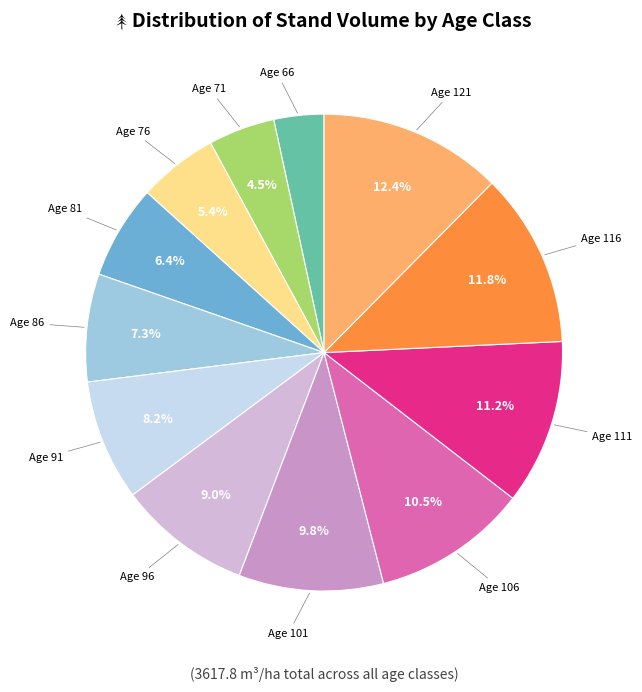

Is there any slice that represents more than half of the pie?

No